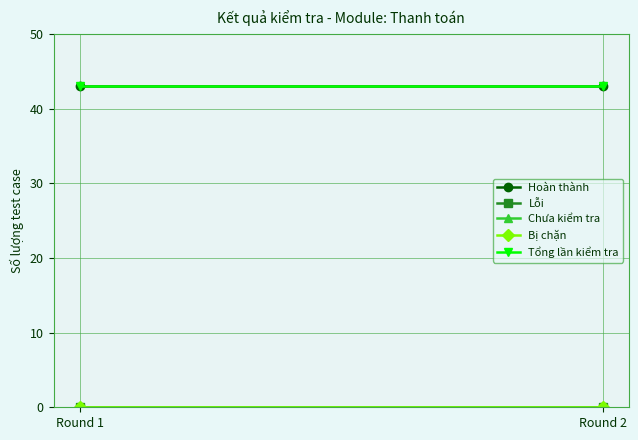

Count the number of data series in this chart.

5